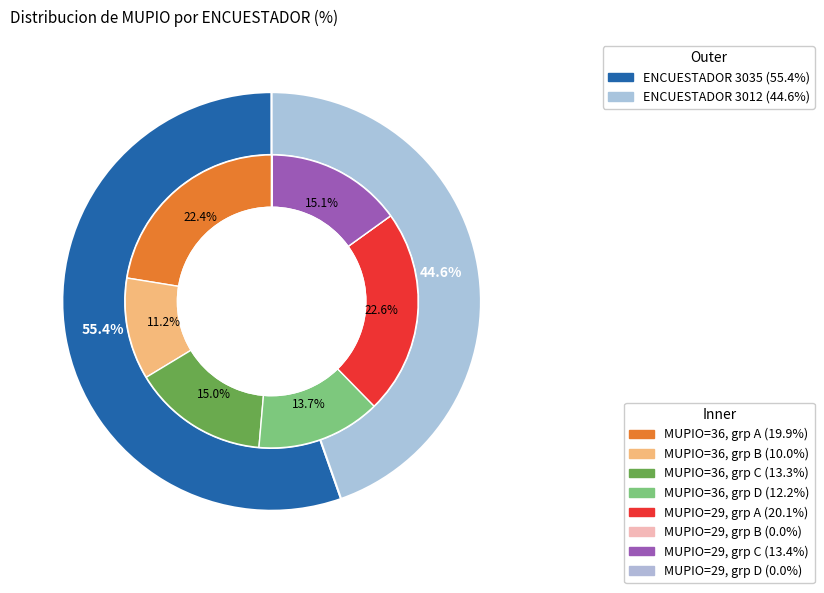

To the nearest percent, what percentage of the pie is 3012?

45%